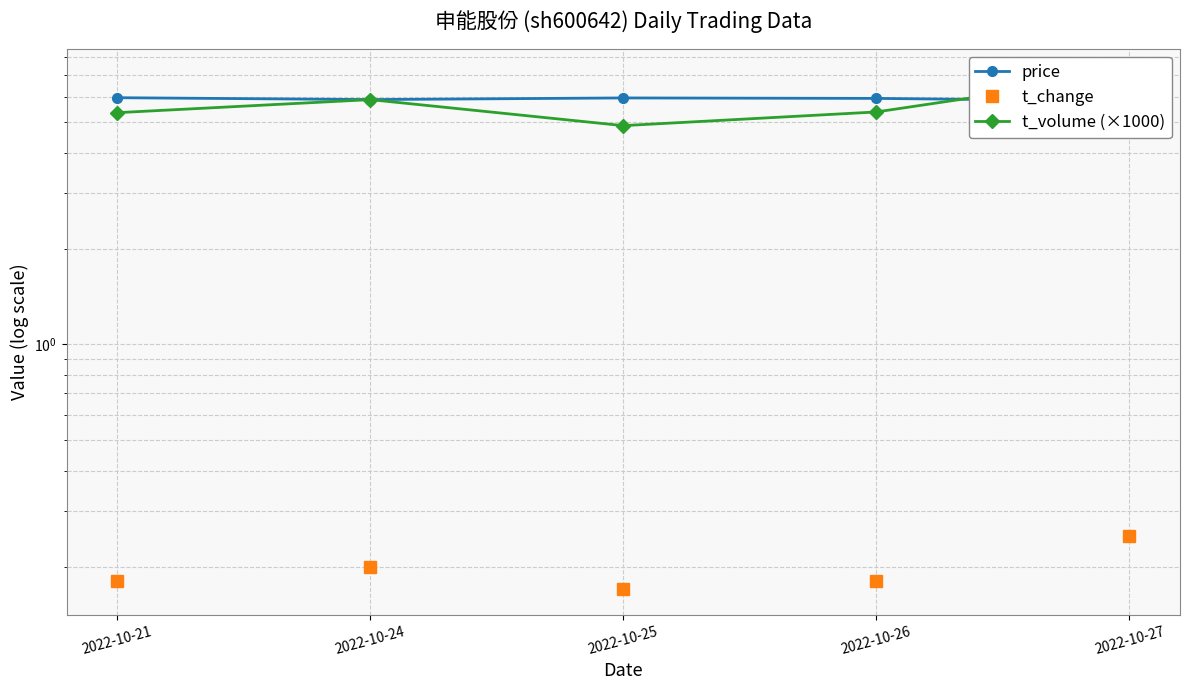

How many data points in t_volume (×1000) are less than 5?

1